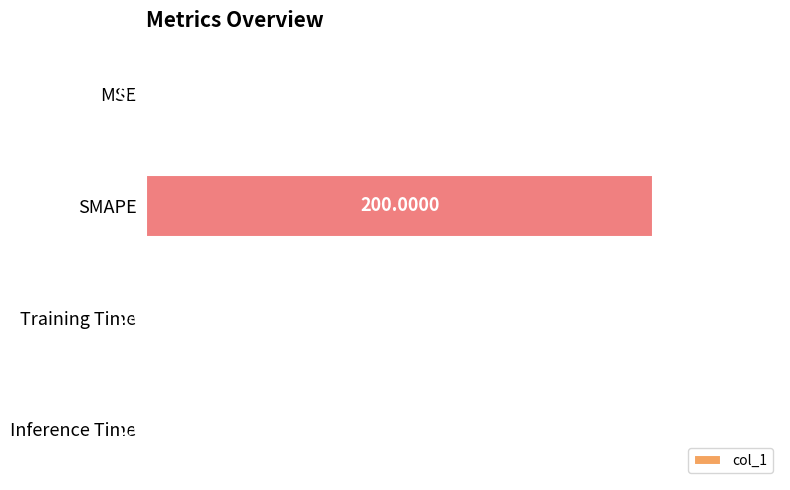

What is the change in value from MSE to SMAPE?

+1.0